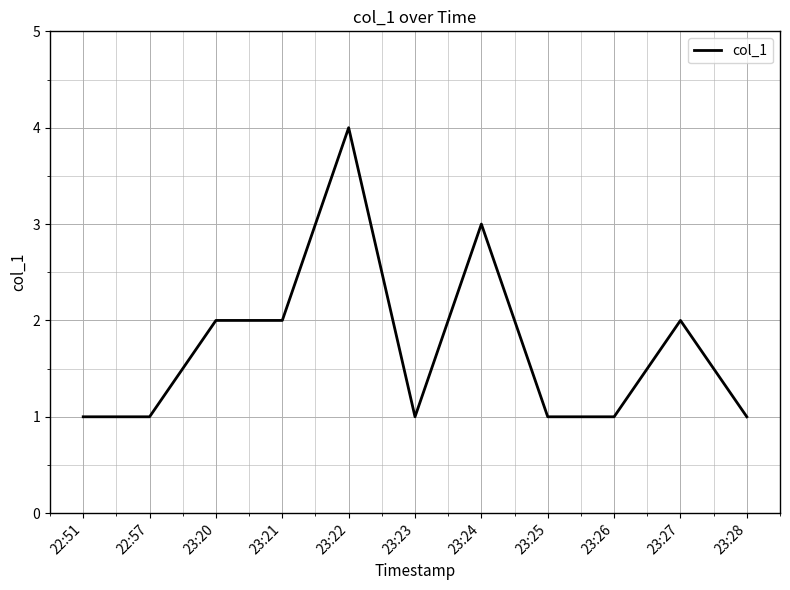

Approximately how many times larger is the value at 23:24 compared to 22:57?

3.0